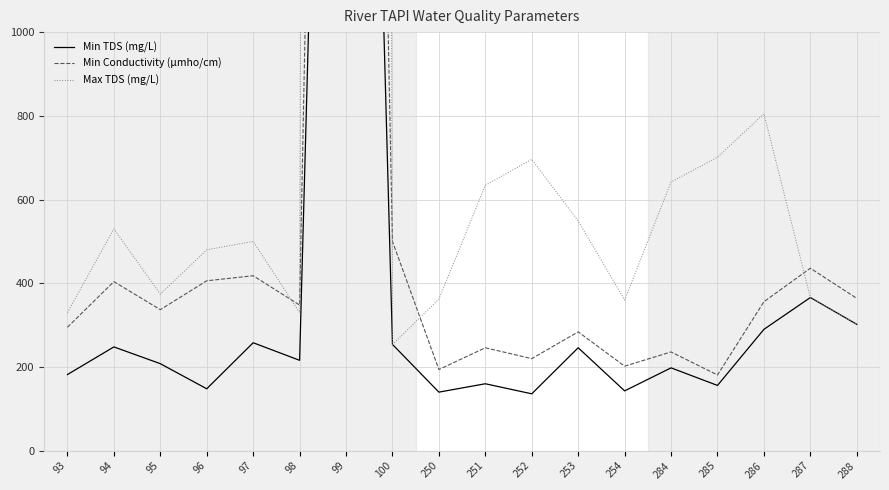

Which series changed the most between 98 and 284?

Max TDS (mg/L)